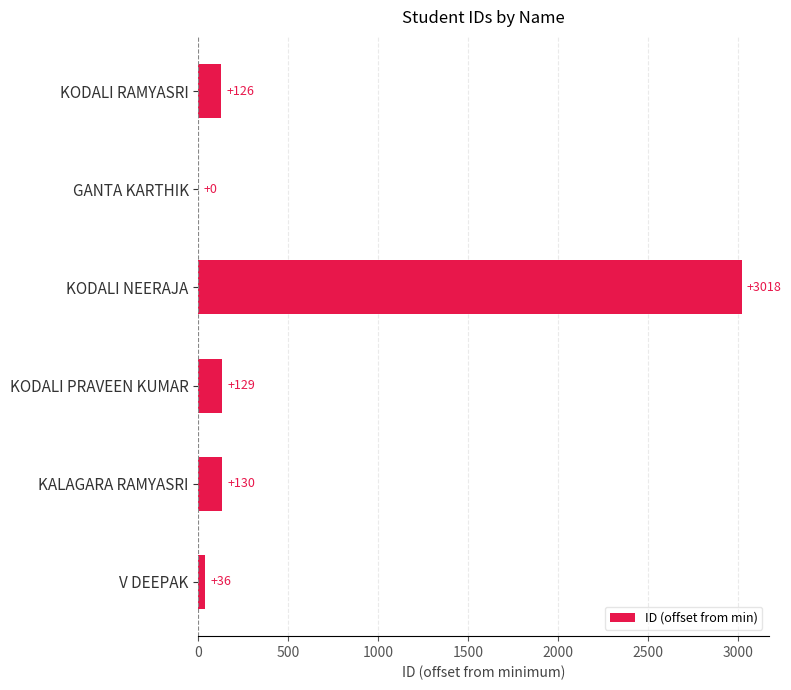

Which category has the highest value across all series?

KODALI NEERAJA